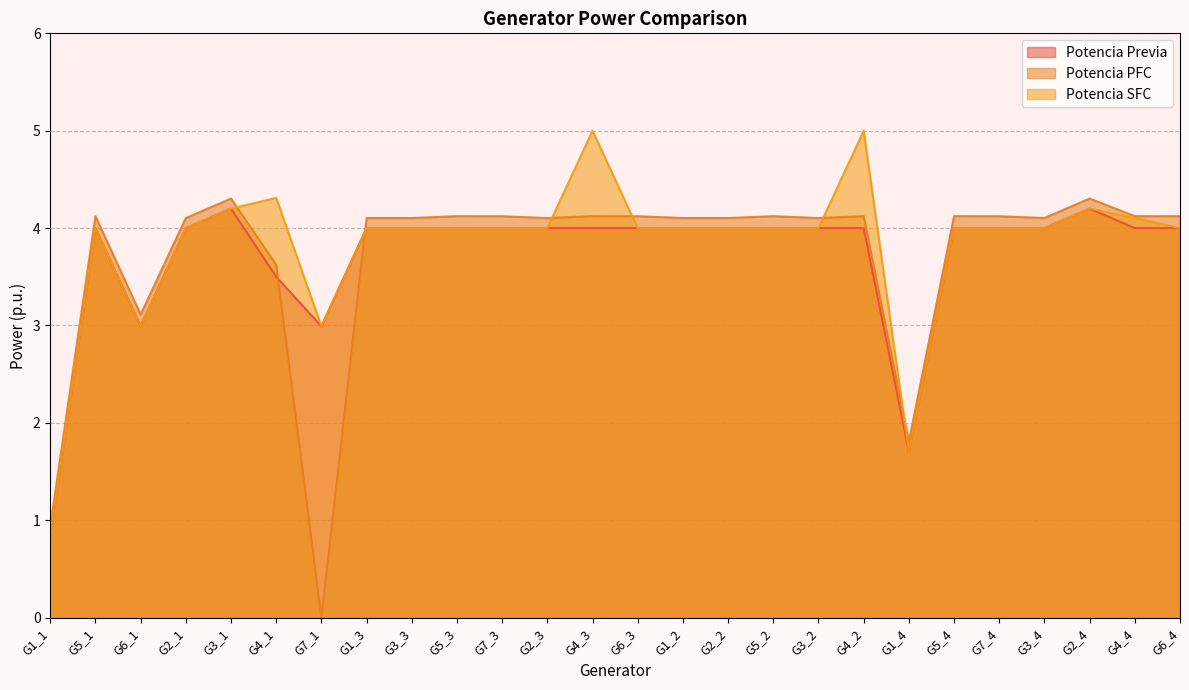

What position from the left is G5_3?

10